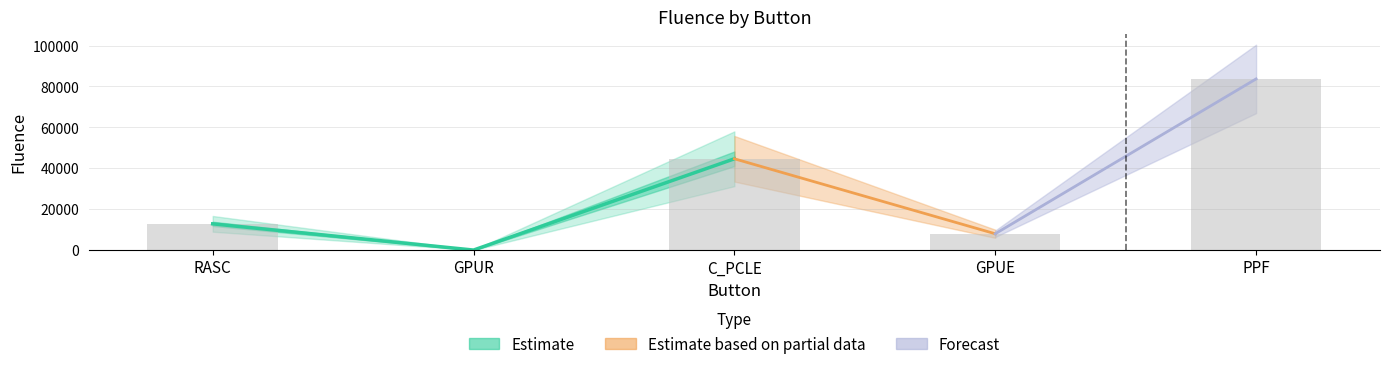

Count the number of categories in the chart.

5